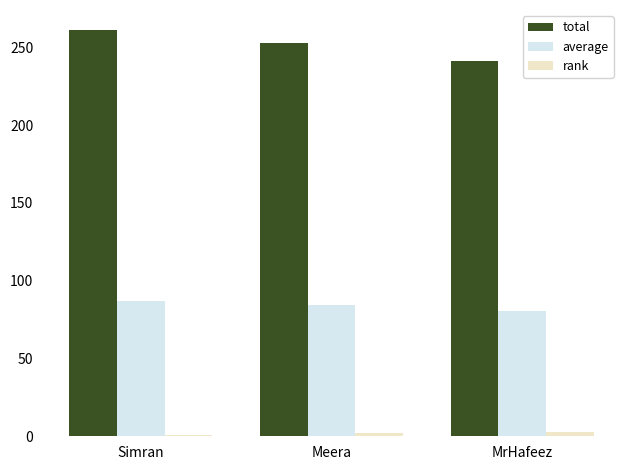

Which series has the largest range (max minus min)?

total